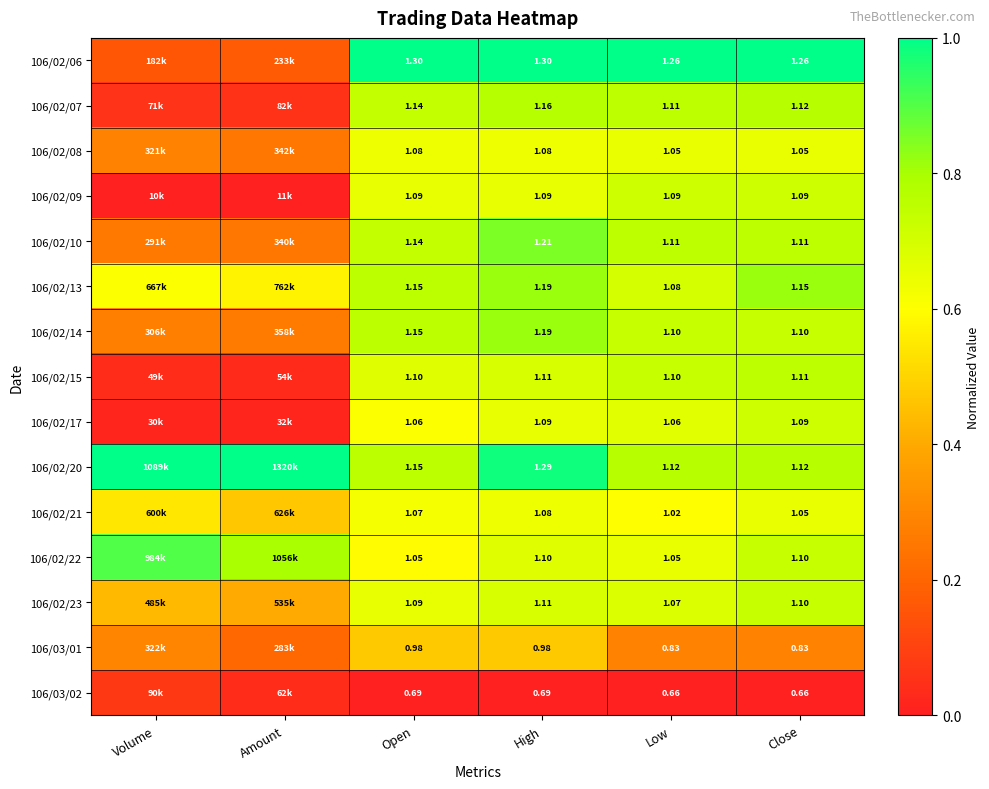

Is the value of 106/02/20 at Close greater than the value of 106/03/02 at Open?

Yes